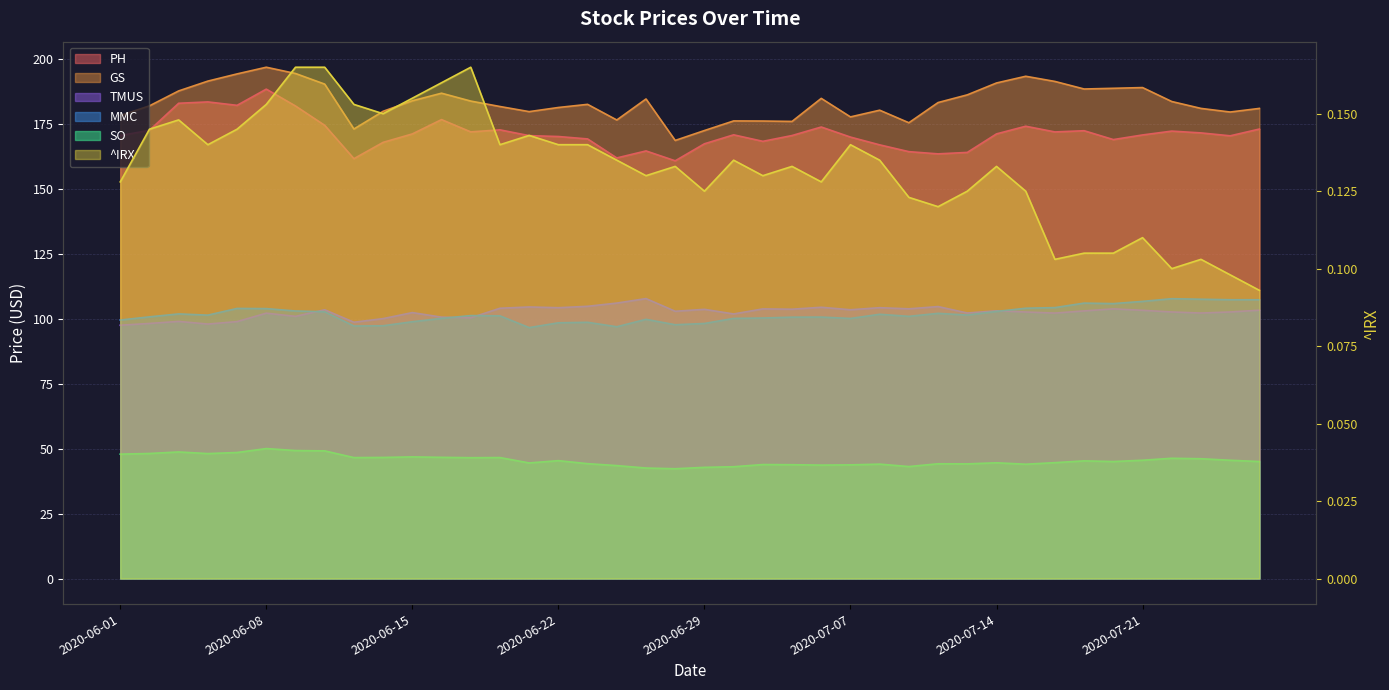

At which label does GS reach its minimum?

2020-06-26